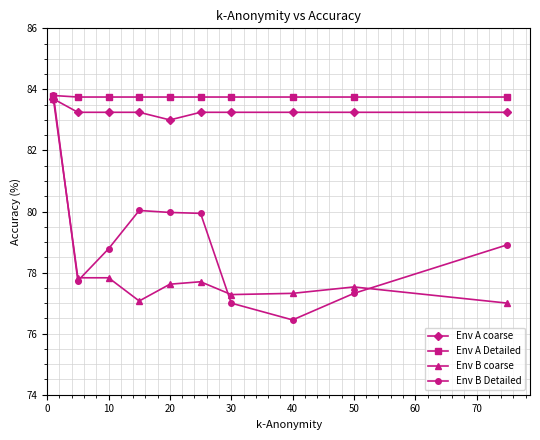

Which series has the largest range (max minus min)?

Env B Detailed